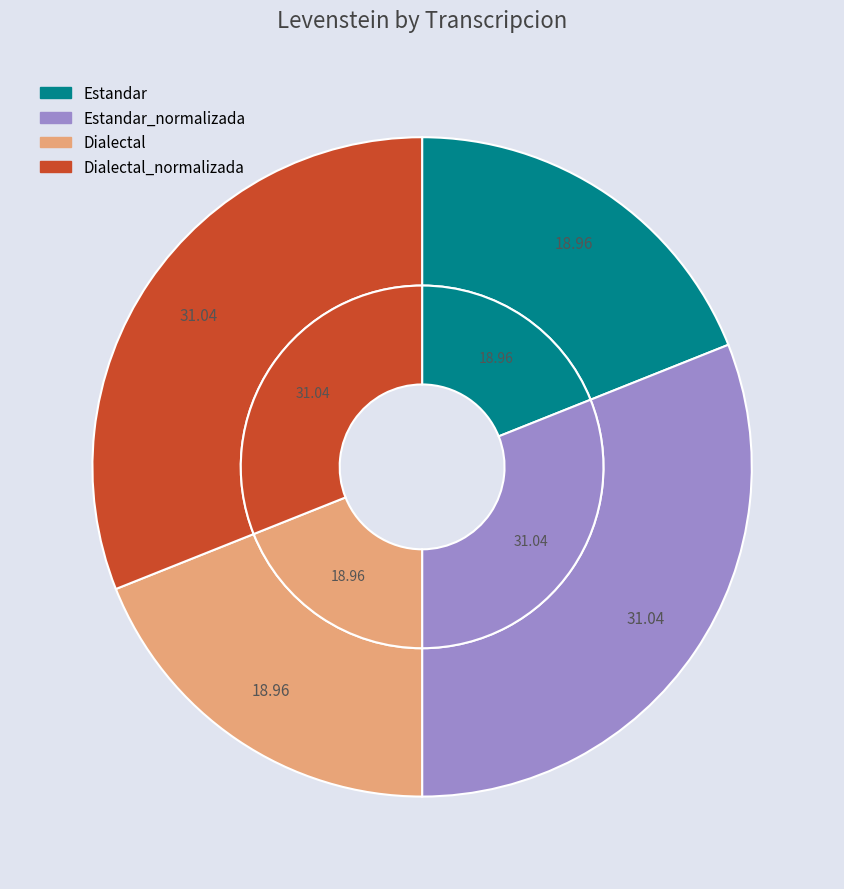

The Dialectal slice represents 33% of the pie. True or false?

False